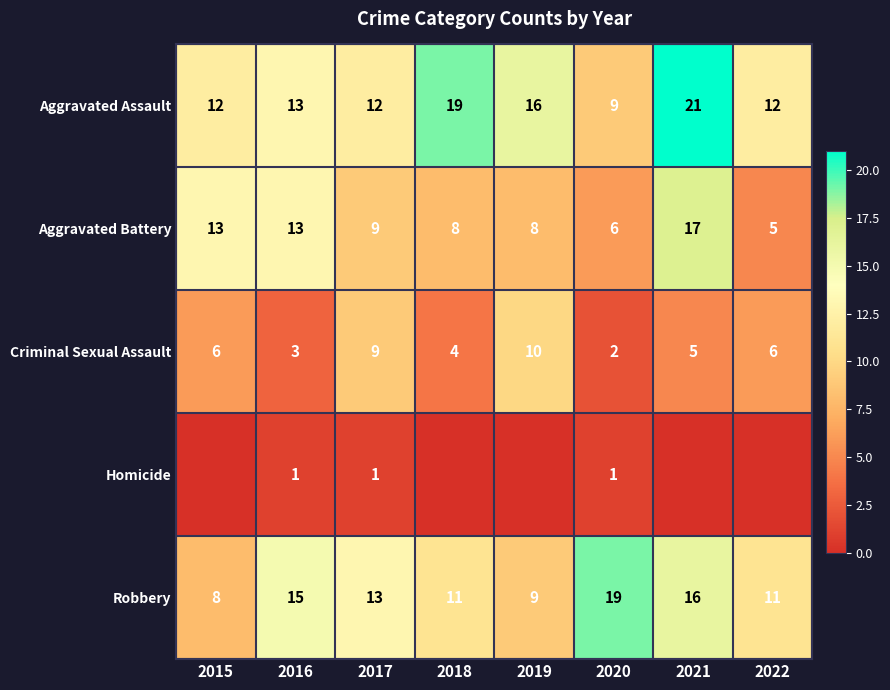

Is the value of Homicide at 2016 greater than the value of Robbery at 2021?

No